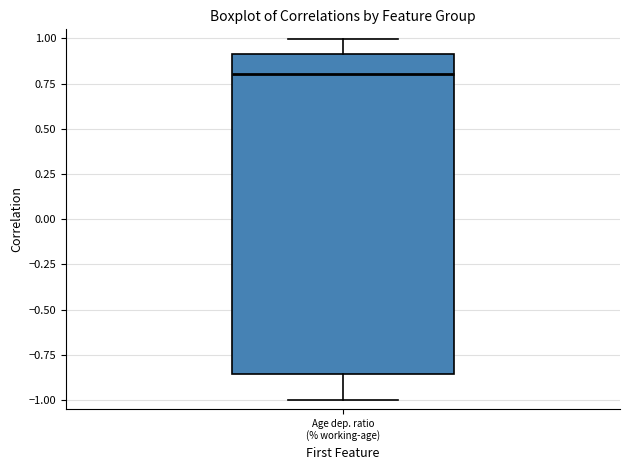

Transcribe this box plot: give where the median line is, the range the box spans, and where the two whiskers end, as read against the y-axis. The values are not printed on the chart, so give them approximately, as read against the axis.

median 0.80, box -0.85 to 0.90, whiskers -1.00 to 1.00